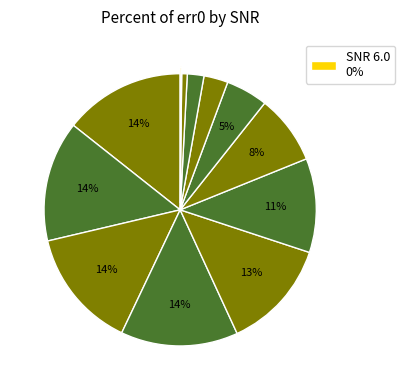

To the nearest percent, what is the difference between the largest and smallest slice percentages?

14%